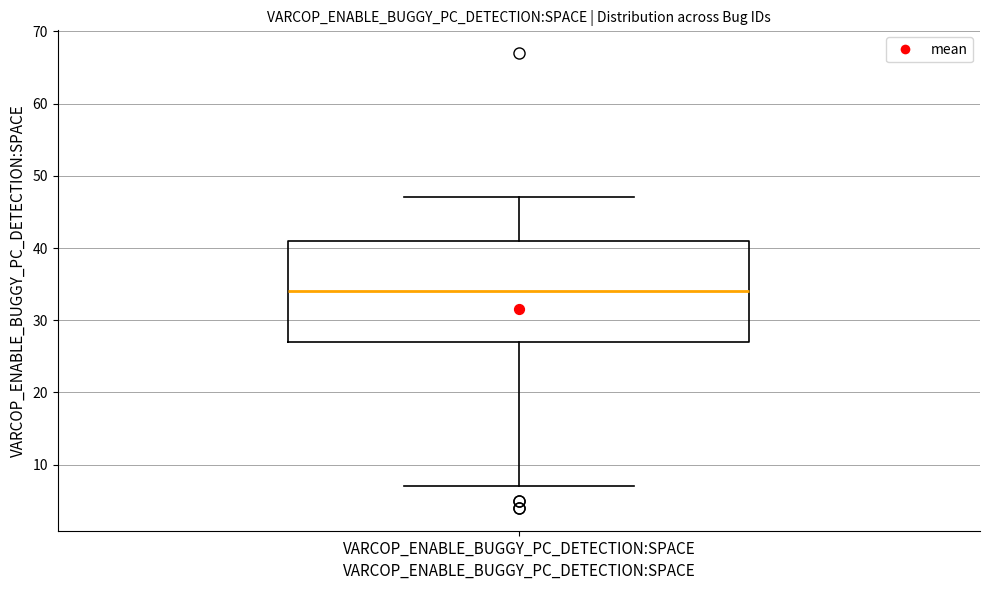

Transcribe this box plot: give where the median line is, the range the box spans, and where the two whiskers end, as read against the y-axis. The values are not printed on the chart, so give them approximately, as read against the axis.

median 34, box 27 to 41, whiskers 7 to 47